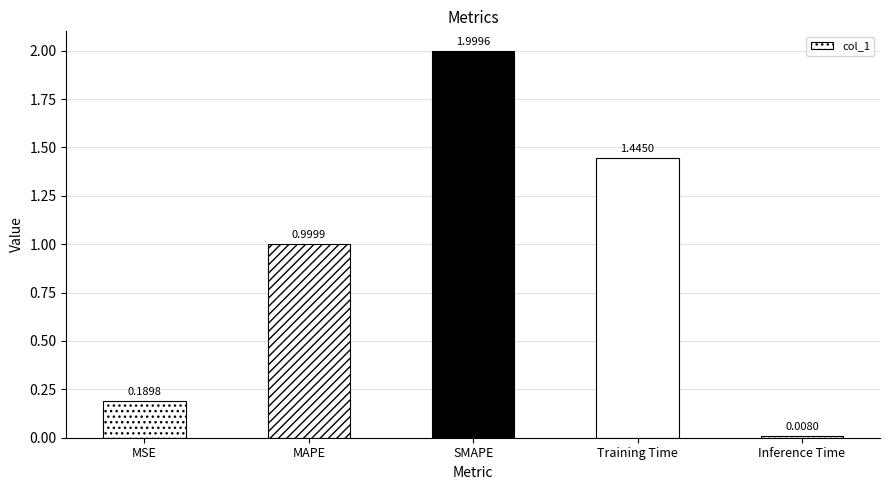

What is the label of the 5th bar from the left?

Inference Time